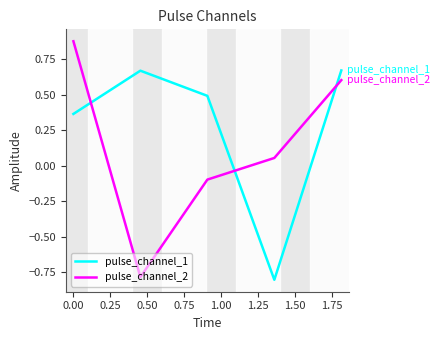

Which series has the largest total across all categories?

pulse_channel_1